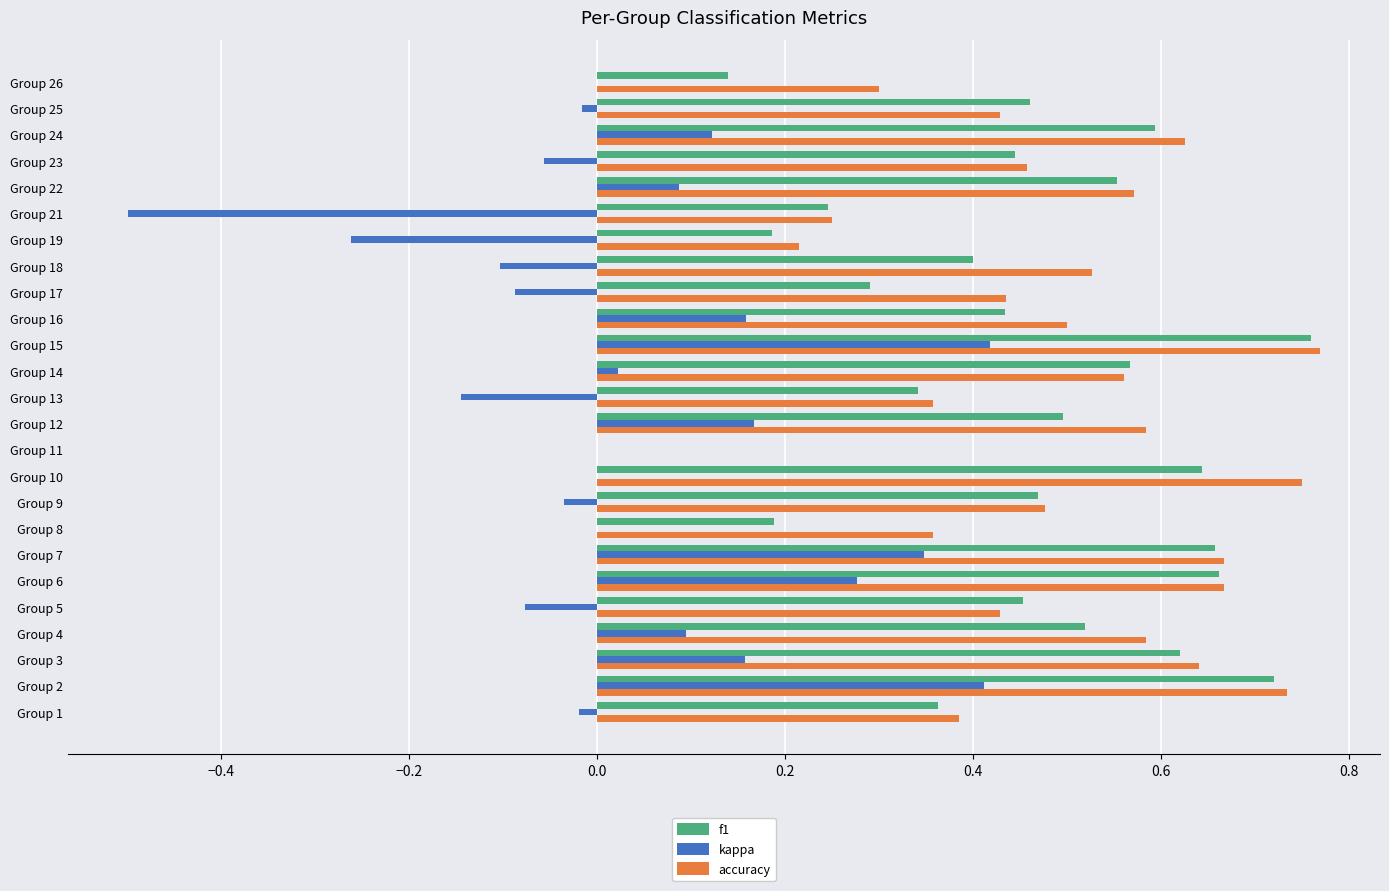

Is the value of accuracy at Group 14 greater than the value of kappa at Group 9?

Yes